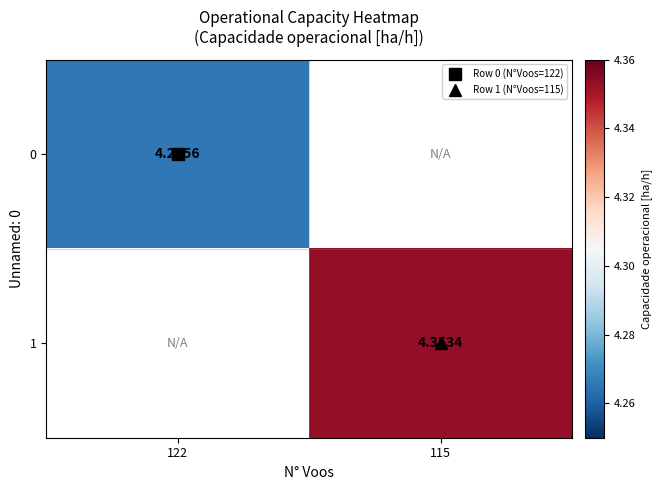

List the series in order of their overall mean, lowest first.

0, 1